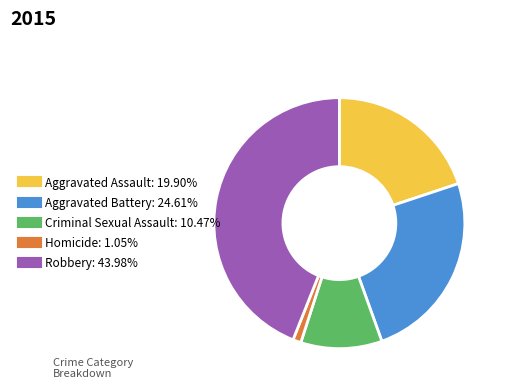

Is there a majority slice in this chart?

No